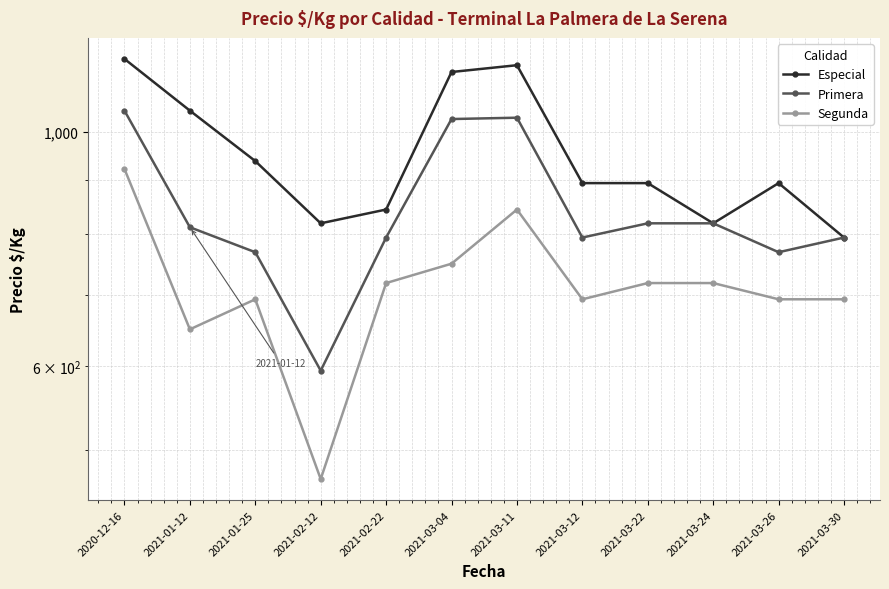

What is the minimum value shown in the chart?

469